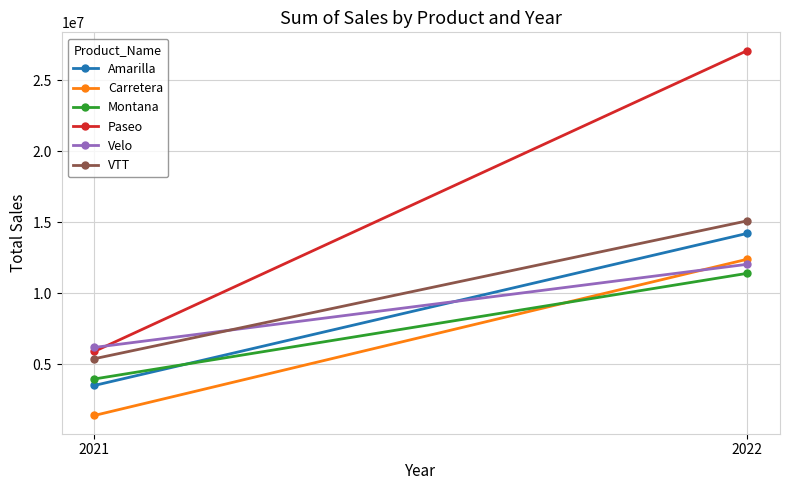

How many data points in Carretera are above 12408442?

1